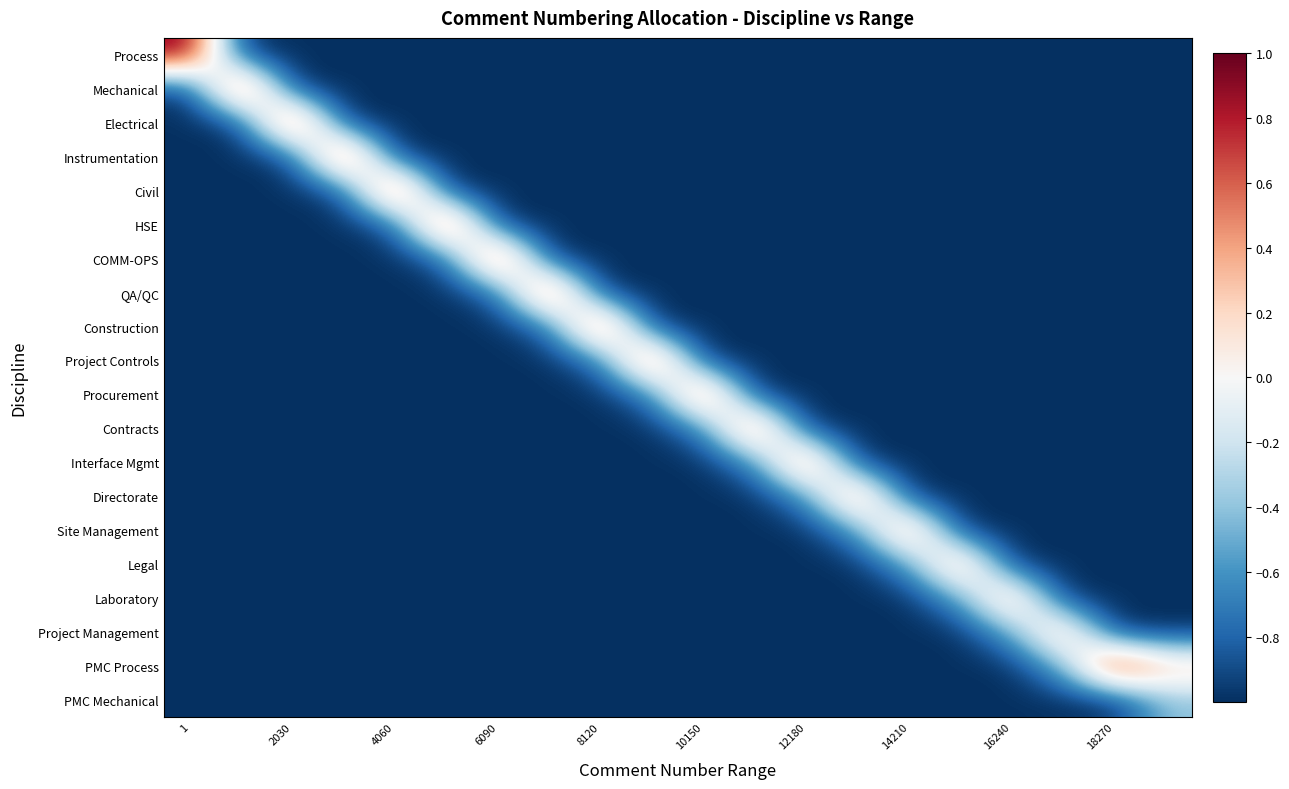

Reading left to right, extract all data points from this chart.

Process: 1.0	-1.0	-1.0	-1.0	-1.0	-1.0	-1.0	-1.0	-1.0	-1.0	-1.0	-1.0	-1.0	-1.0	-1.0	-1.0	-1.0	-1.0	-1.0	-1.0
Mechanical: -1.0	1.0	-1.0	-1.0	-1.0	-1.0	-1.0	-1.0	-1.0	-1.0	-1.0	-1.0	-1.0	-1.0	-1.0	-1.0	-1.0	-1.0	-1.0	-1.0
Electrical: -1.0	-0.9	1.0	-1.0	-1.0	-1.0	-1.0	-1.0	-1.0	-1.0	-1.0	-1.0	-1.0	-1.0	-1.0	-1.0	-1.0	-1.0	-1.0	-1.0
Instrumentation: -1.0	-1.0	-0.9	0.9	-1.0	-1.0	-1.0	-1.0	-1.0	-1.0	-1.0	-1.0	-1.0	-1.0	-1.0	-1.0	-1.0	-1.0	-1.0	-1.0
Civil: -1.0	-1.0	-1.0	-0.9	0.9	-1.0	-1.0	-1.0	-1.0	-1.0	-1.0	-1.0	-1.0	-1.0	-1.0	-1.0	-1.0	-1.0	-1.0	-1.0
HSE: -1.0	-1.0	-1.0	-1.0	-0.9	0.9	-1.0	-1.0	-1.0	-1.0	-1.0	-1.0	-1.0	-1.0	-1.0	-1.0	-1.0	-1.0	-1.0	-1.0
COMM-OPS: -1.0	-1.0	-1.0	-1.0	-1.0	-0.8	0.9	-1.0	-1.0	-1.0	-1.0	-1.0	-1.0	-1.0	-1.0	-1.0	-1.0	-1.0	-1.0	-1.0
QA/QC: -1.0	-1.0	-1.0	-1.0	-1.0	-1.0	-0.8	0.9	-1.0	-1.0	-1.0	-1.0	-1.0	-1.0	-1.0	-1.0	-1.0	-1.0	-1.0	-1.0
Construction: -1.0	-1.0	-1.0	-1.0	-1.0	-1.0	-1.0	-0.8	0.9	-1.0	-1.0	-1.0	-1.0	-1.0	-1.0	-1.0	-1.0	-1.0	-1.0	-1.0
Project Controls: -1.0	-1.0	-1.0	-1.0	-1.0	-1.0	-1.0	-1.0	-0.7	0.8	-1.0	-1.0	-1.0	-1.0	-1.0	-1.0	-1.0	-1.0	-1.0	-1.0
Procurement: -1.0	-1.0	-1.0	-1.0	-1.0	-1.0	-1.0	-1.0	-1.0	-0.7	0.8	-1.0	-1.0	-1.0	-1.0	-1.0	-1.0	-1.0	-1.0	-1.0
Contracts: -1.0	-1.0	-1.0	-1.0	-1.0	-1.0	-1.0	-1.0	-1.0	-1.0	-0.7	0.7	-1.0	-1.0	-1.0	-1.0	-1.0	-1.0	-1.0	-1.0
Interface Mgmt: -1.0	-1.0	-1.0	-1.0	-1.0	-1.0	-1.0	-1.0	-1.0	-1.0	-1.0	-0.6	0.7	-1.0	-1.0	-1.0	-1.0	-1.0	-1.0	-1.0
Directorate: -1.0	-1.0	-1.0	-1.0	-1.0	-1.0	-1.0	-1.0	-1.0	-1.0	-1.0	-1.0	-0.6	0.7	-1.0	-1.0	-1.0	-1.0	-1.0	-1.0
Site Management: -1.0	-1.0	-1.0	-1.0	-1.0	-1.0	-1.0	-1.0	-1.0	-1.0	-1.0	-1.0	-1.0	-0.6	0.6	-1.0	-1.0	-1.0	-1.0	-1.0
Legal: -1.0	-1.0	-1.0	-1.0	-1.0	-1.0	-1.0	-1.0	-1.0	-1.0	-1.0	-1.0	-1.0	-1.0	-0.6	0.6	-1.0	-1.0	-1.0	-1.0
Laboratory: -1.0	-1.0	-1.0	-1.0	-1.0	-1.0	-1.0	-1.0	-1.0	-1.0	-1.0	-1.0	-1.0	-1.0	-1.0	-0.5	0.5	-1.0	-1.0	-1.0
Project Management: -1.0	-1.0	-1.0	-1.0	-1.0	-1.0	-1.0	-1.0	-1.0	-1.0	-1.0	-1.0	-1.0	-1.0	-1.0	-1.0	-0.5	0.4	-1.0	-1.0
PMC Process: -1.0	-1.0	-1.0	-1.0	-1.0	-1.0	-1.0	-1.0	-1.0	-1.0	-1.0	-1.0	-1.0	-1.0	-1.0	-1.0	-1.0	-0.5	1.0	0.3
PMC Mechanical: -1.0	-1.0	-1.0	-1.0	-1.0	-1.0	-1.0	-1.0	-1.0	-1.0	-1.0	-1.0	-1.0	-1.0	-1.0	-1.0	-1.0	-1.0	-1.0	-0.4